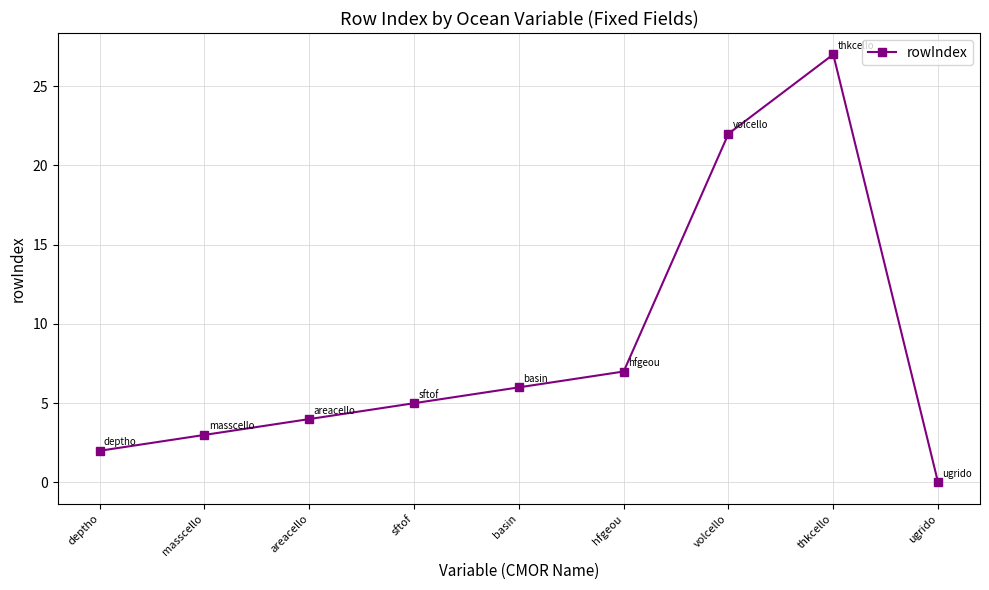

Count the number of data series in this chart.

1